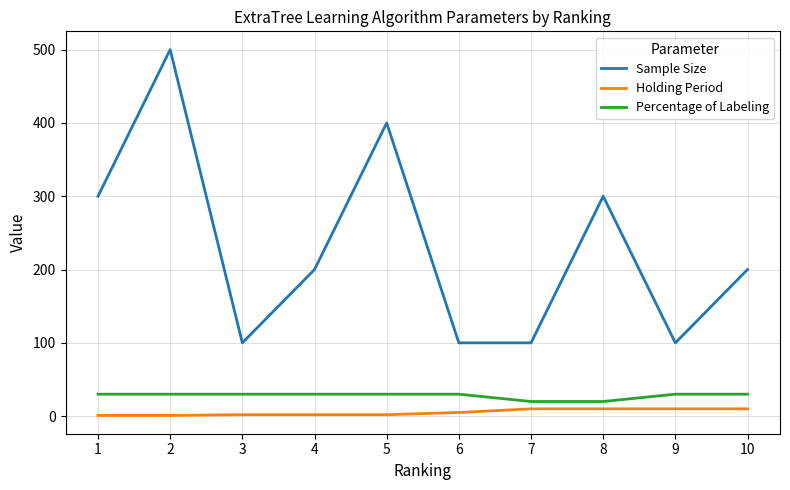

At which category does the chart reach its peak across all series?

2